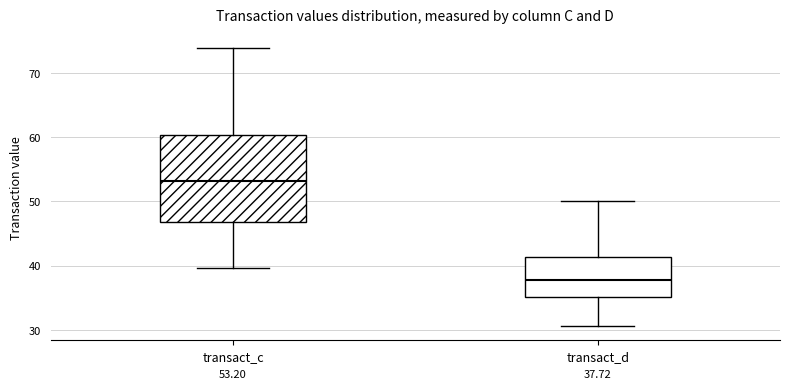

Which box's median line is the lowest?

transact_d